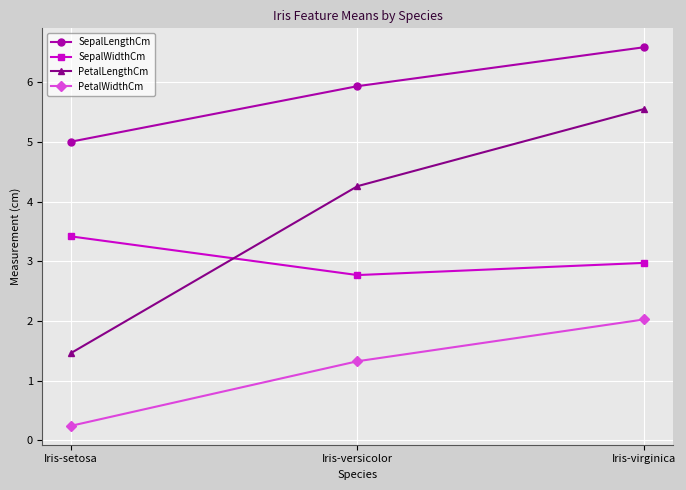

The value of PetalLengthCm at Iris-setosa is 0.5. True or false?

False